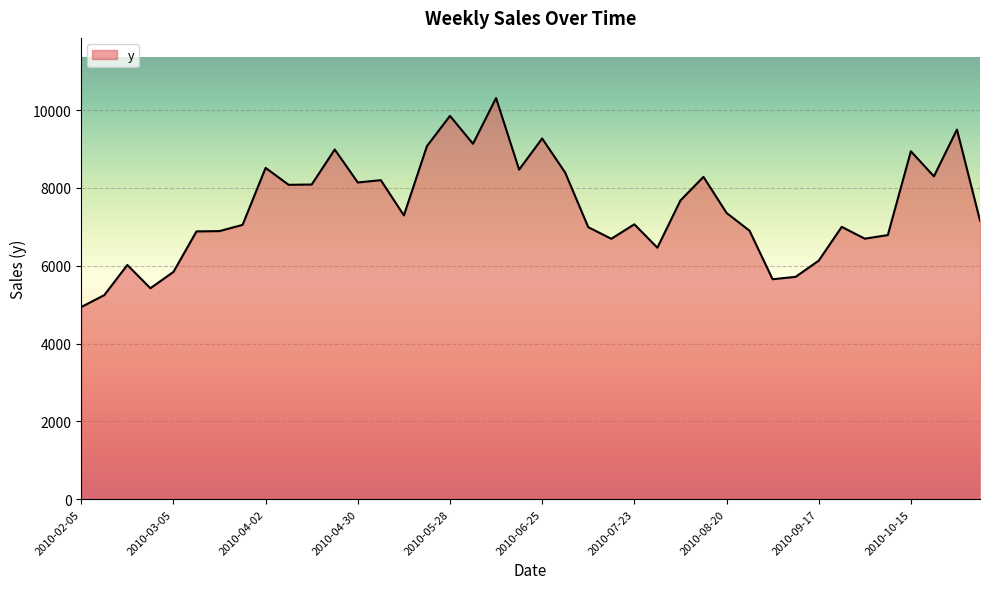

What is the difference between the second highest and second lowest values?

4604.7